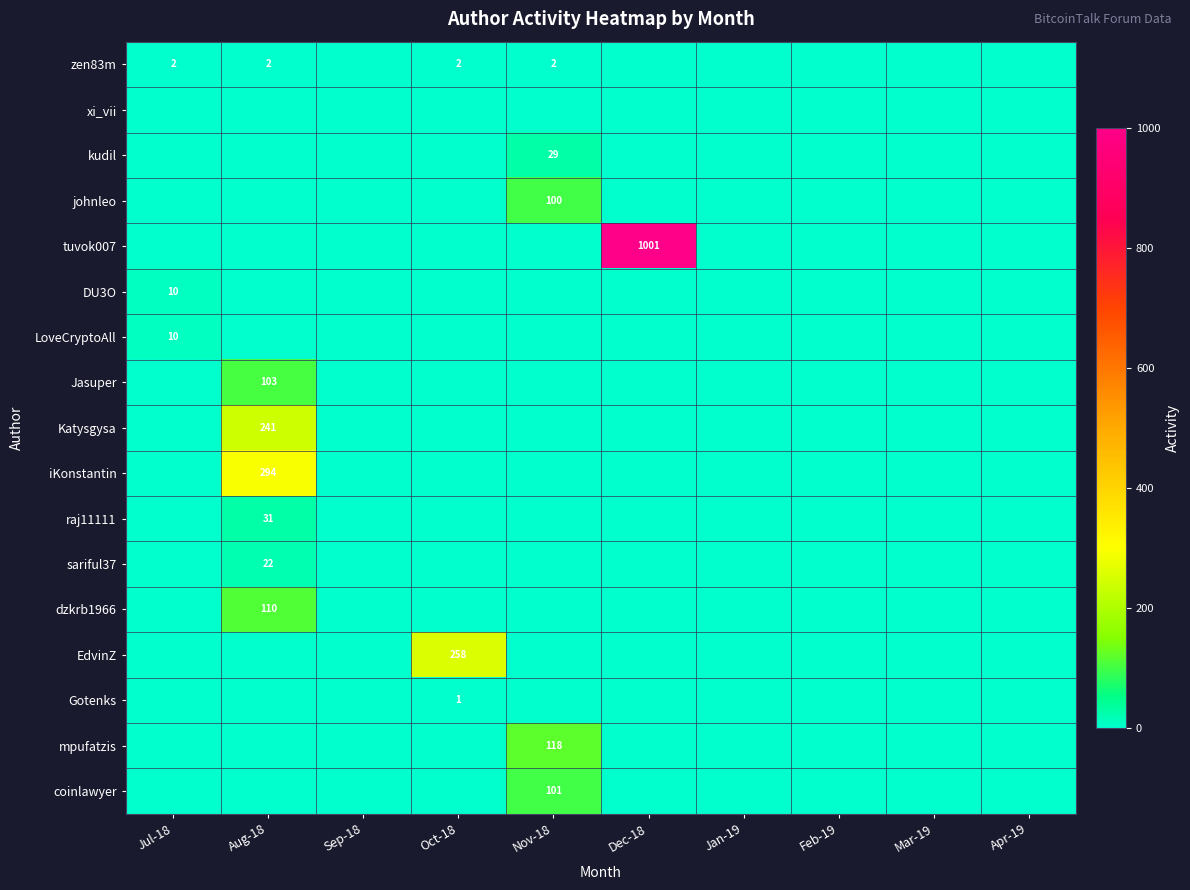

The EdvinZ series shows 258 at Oct-18. True or false?

True